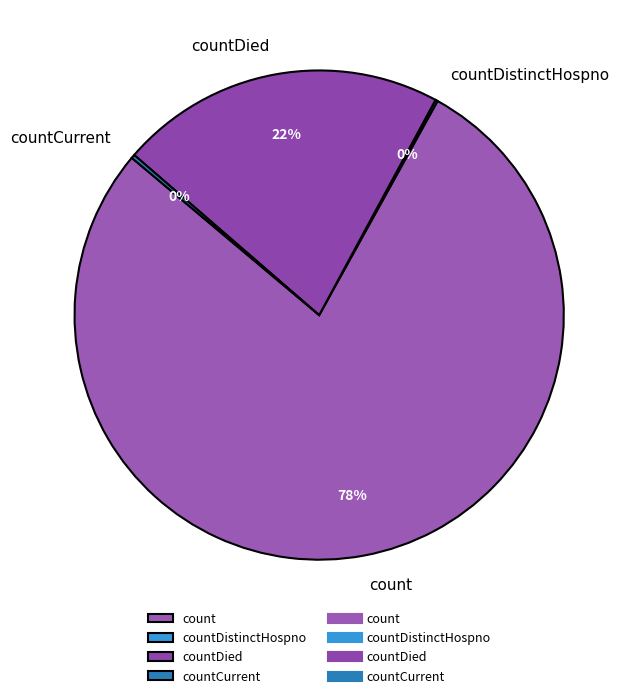

To the nearest percent, what portion does count represent?

78%